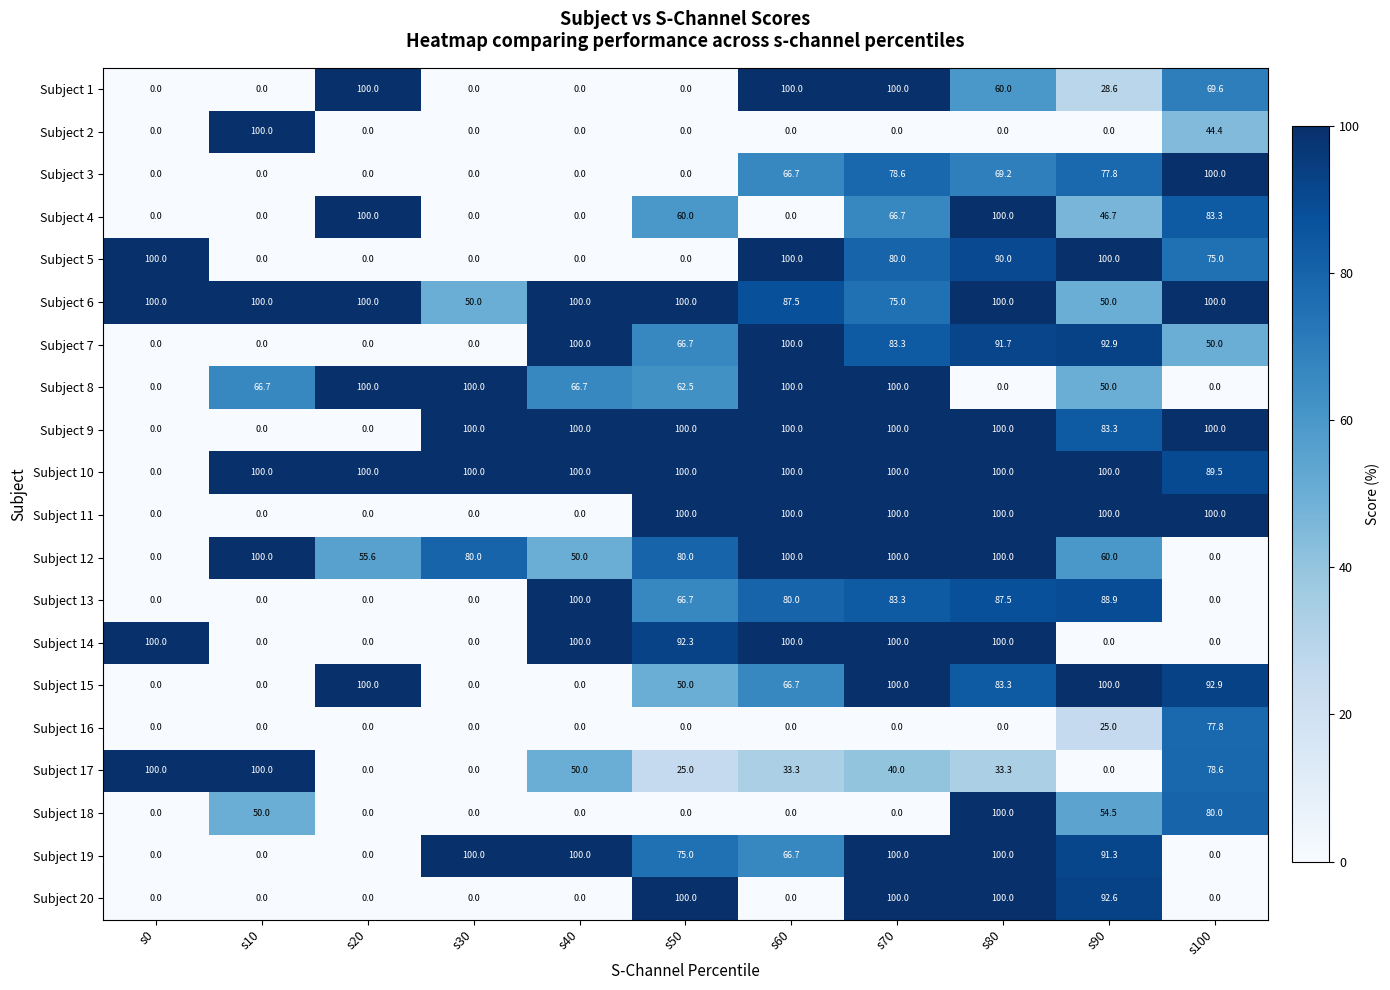

Is it true that Subject 5 equals 66.3 at s30?

False